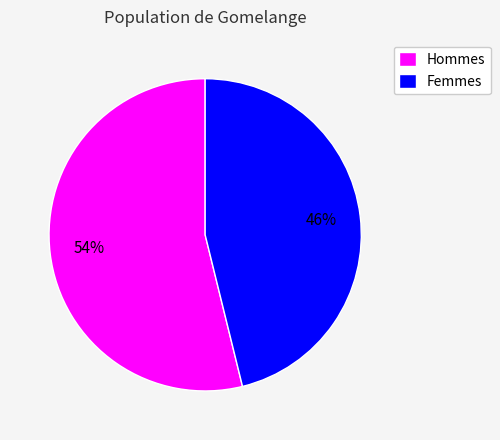

To the nearest percent, what percentage of the pie is Femmes?

46%